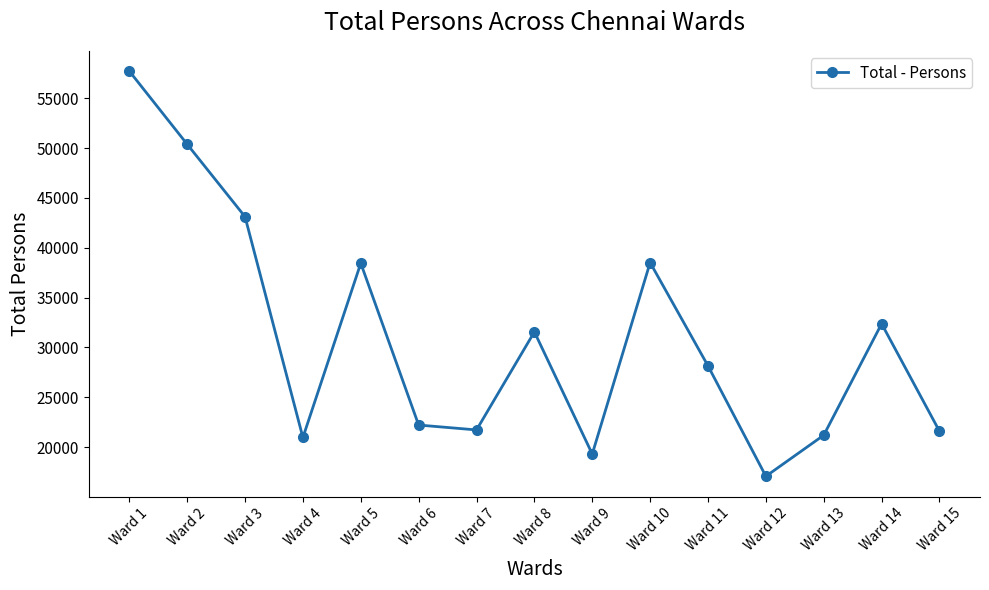

At which category does the data reach its first local peak?

Ward 5